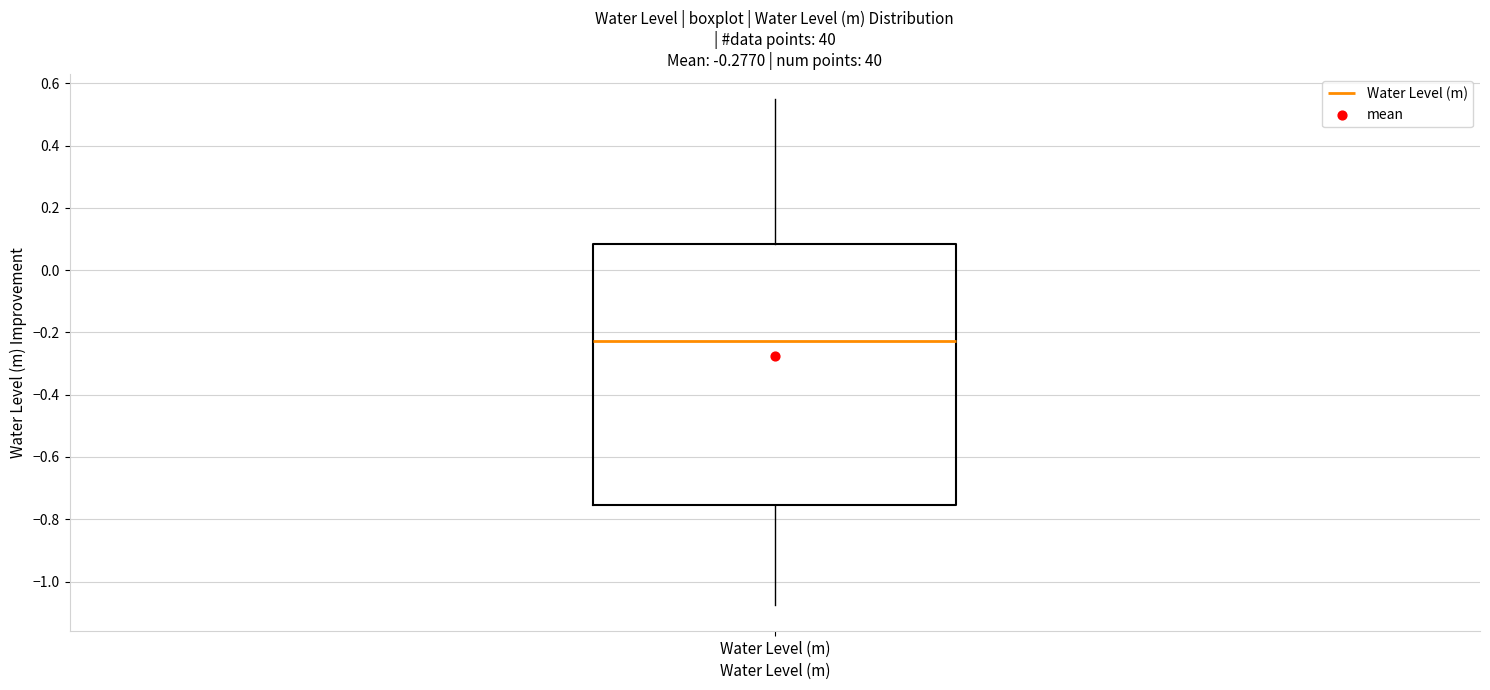

Read this box plot against the y-axis: the position of the median line, the range covered by the box, and the ends of both whiskers. The values are not printed on the chart, so give them approximately, as read against the axis.

median -0.22, box -0.76 to 0.08, whiskers -1.08 to 0.54